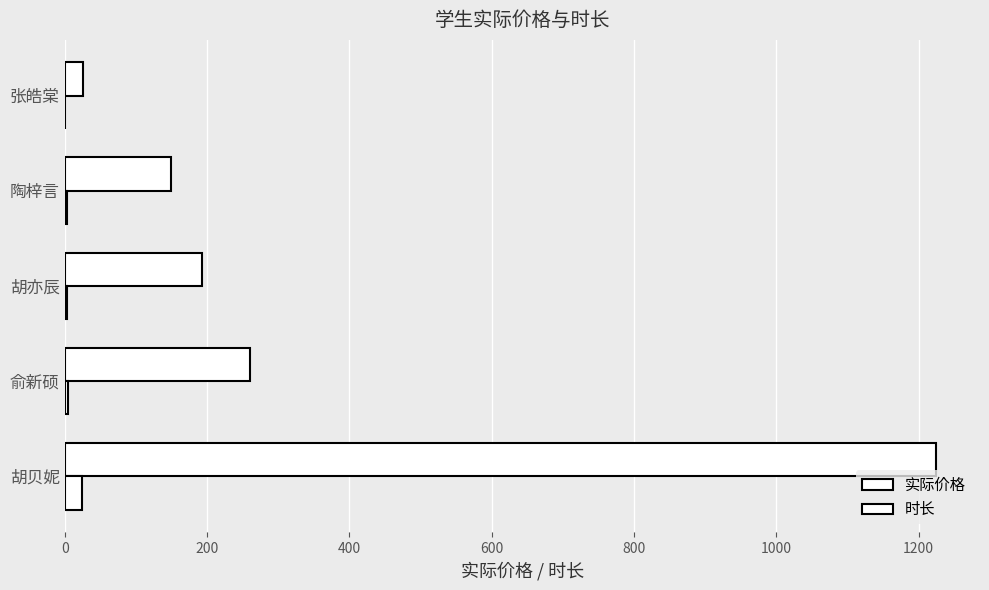

How many data points does each series have?

5